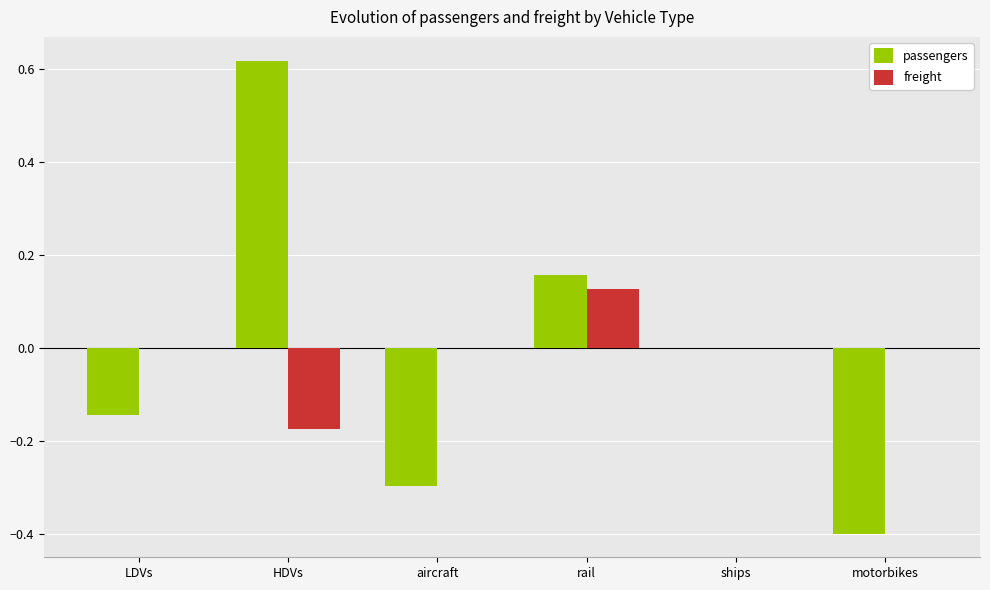

The freight series shows 0.1 at motorbikes. True or false?

False